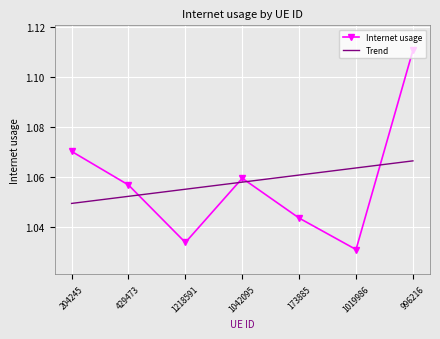

What is the difference between the maximum and second lowest values in the Internet usage series?

0.1